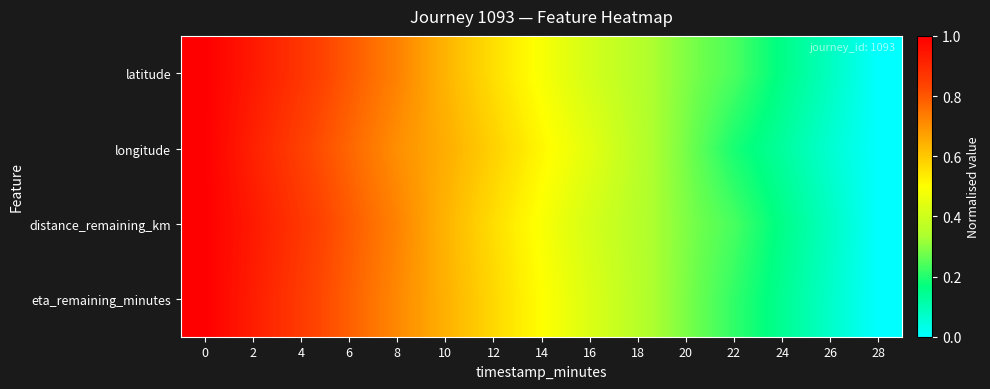

Which series has the largest range (max minus min)?

latitude